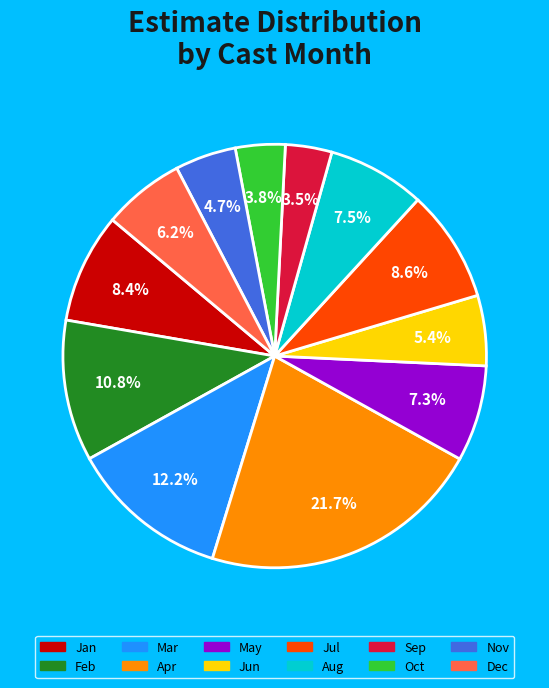

Is there any slice that represents more than half of the pie?

No